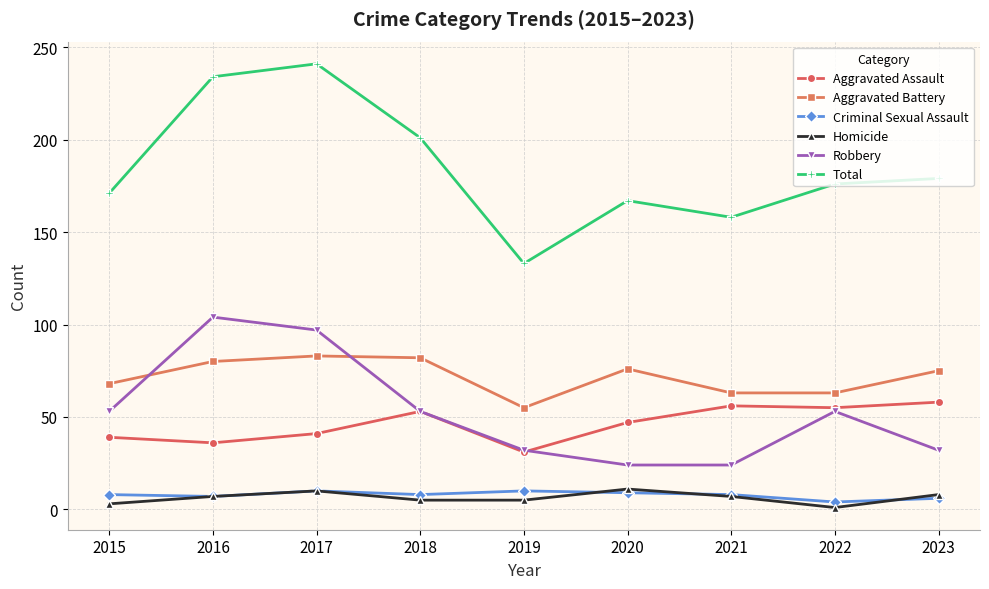

What is the maximum value shown in the chart?

241